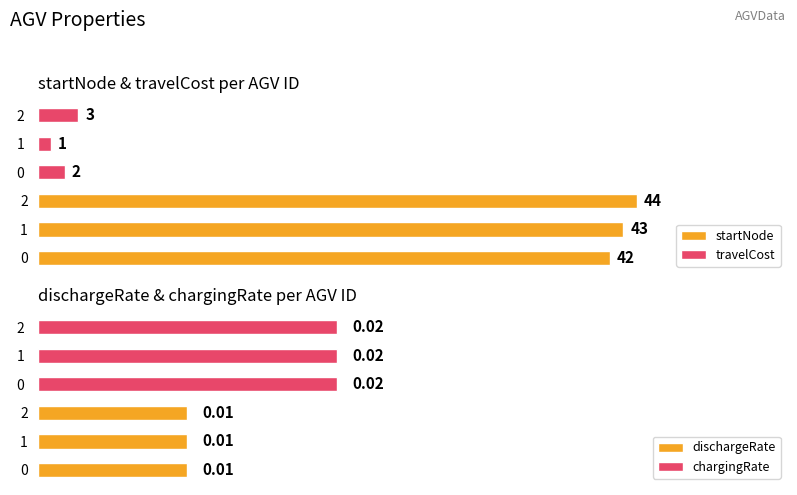

How many data points does each series have?

3